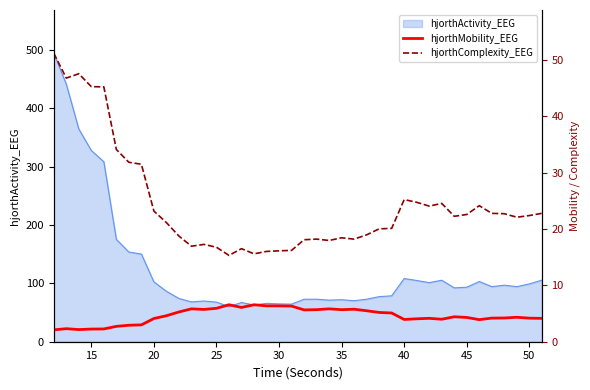

What is the lowest value of the hjorthActivity_EEG series?

60.1